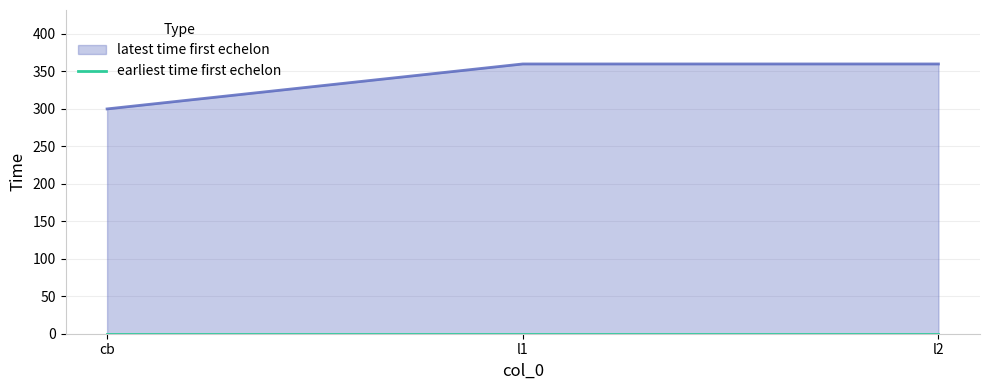

How many lines are shown in the chart?

1